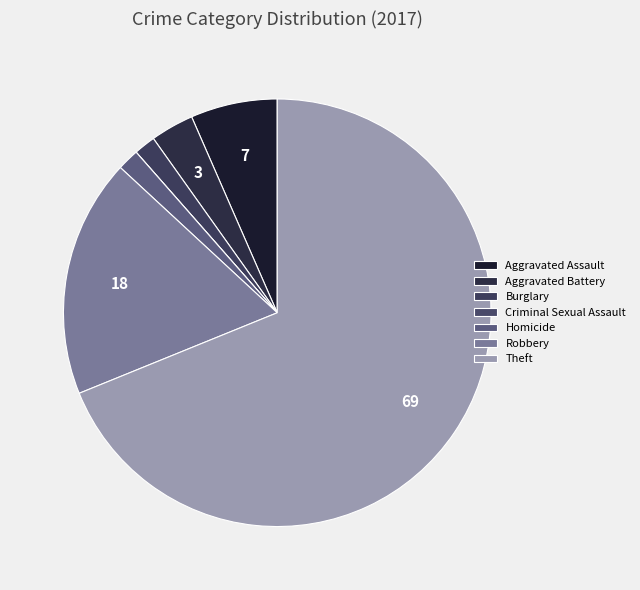

Which has a higher value, Robbery or Homicide?

Robbery